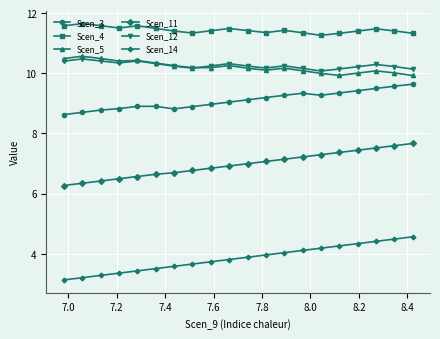

In Scen_4, how many points are lower than both neighbors (excluding endpoints)?

4